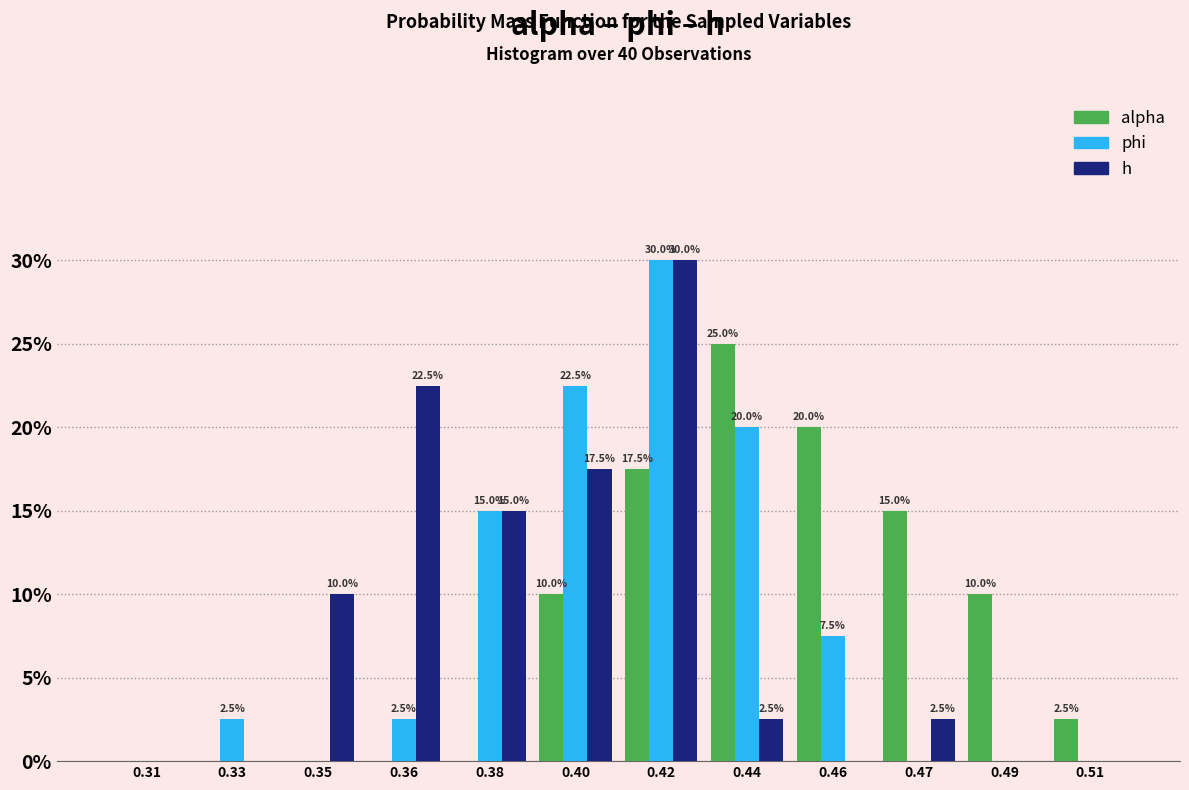

Reading right to left, transcribe all the data shown in this chart.

alpha: 0.51=2.5	0.49=10.0	0.47=15.0	0.46=20.0	0.44=25.0	0.42=17.5	0.40=10.0	0.38=0.0	0.36=0.0	0.35=0.0	0.33=0.0	0.31=0.0
phi: 0.51=0.0	0.49=0.0	0.47=0.0	0.46=7.5	0.44=20.0	0.42=30.0	0.40=22.5	0.38=15.0	0.36=2.5	0.35=0.0	0.33=2.5	0.31=0.0
h: 0.51=0.0	0.49=0.0	0.47=2.5	0.46=0.0	0.44=2.5	0.42=30.0	0.40=17.5	0.38=15.0	0.36=22.5	0.35=10.0	0.33=0.0	0.31=0.0